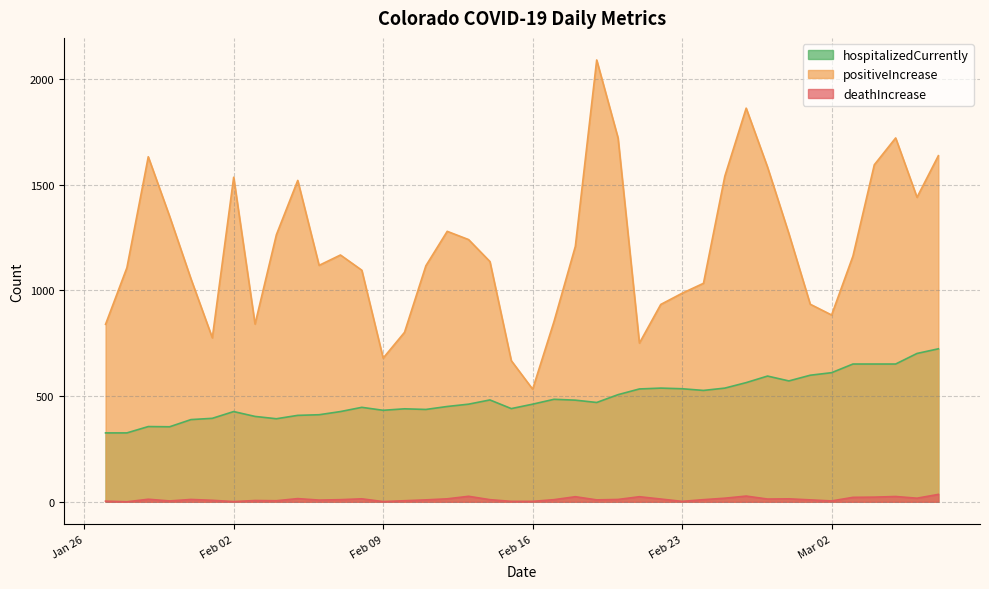

Where is hospitalizedCurrently nearest to the value 525?

2021-02-24